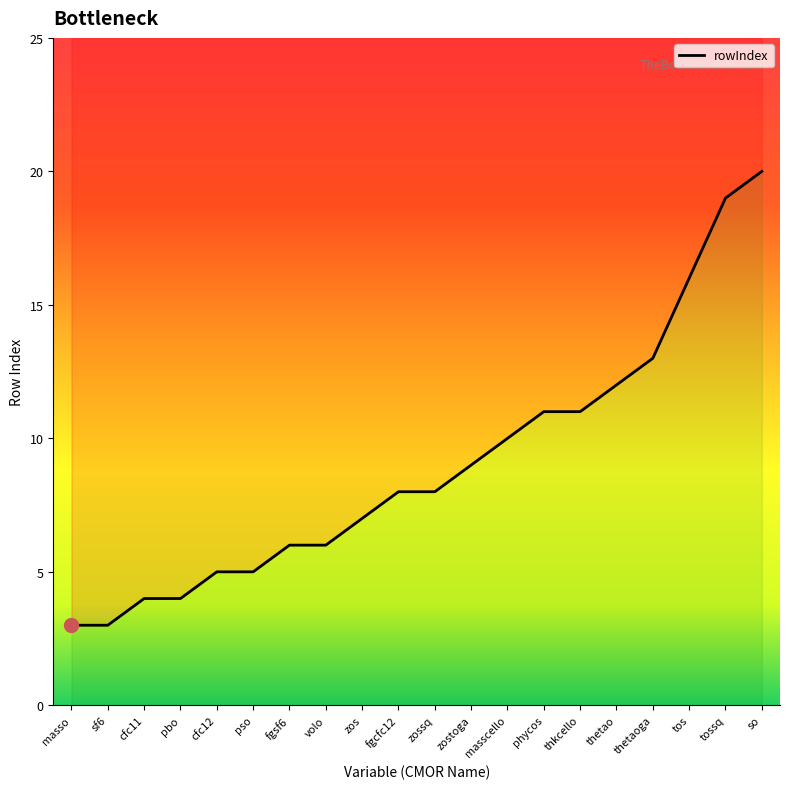

Count the number of categories in the chart.

20